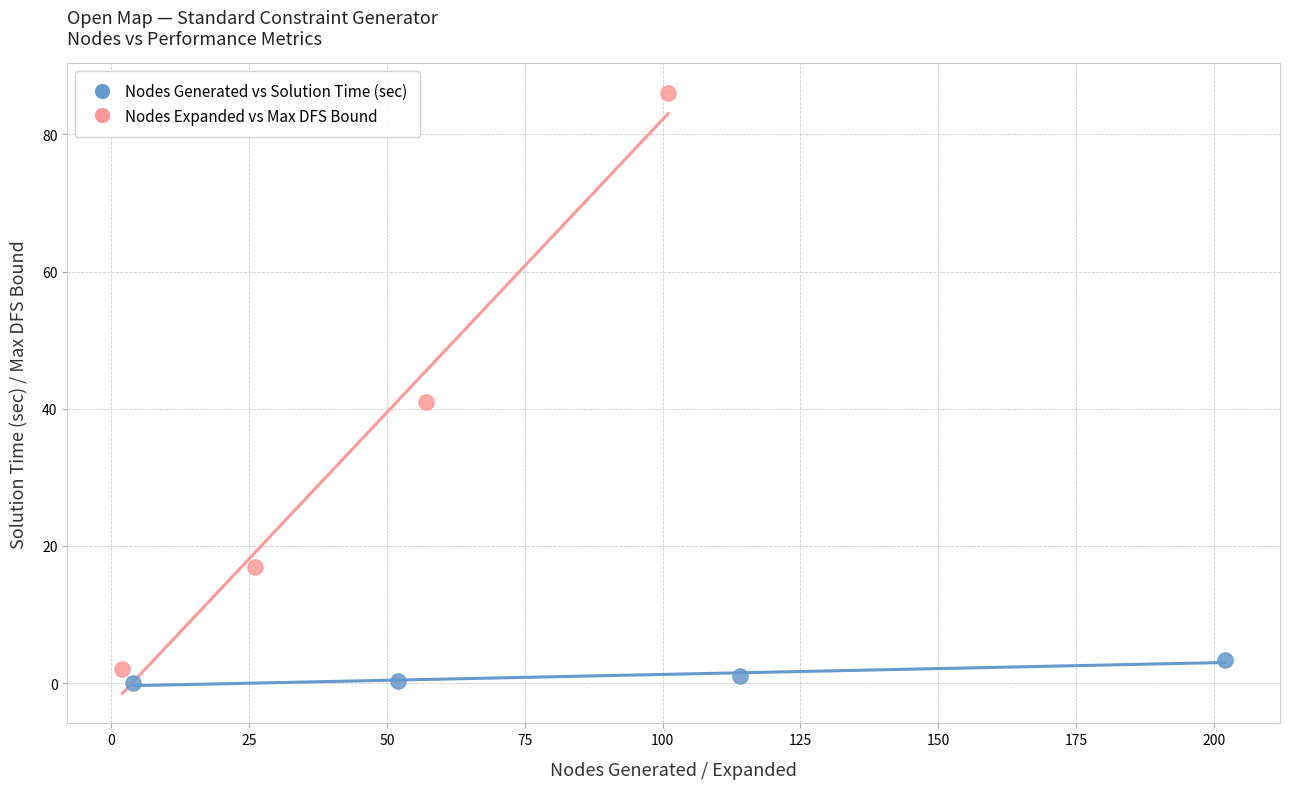

Which series contains the highest Y value?

Nodes Expanded vs Max DFS Bound